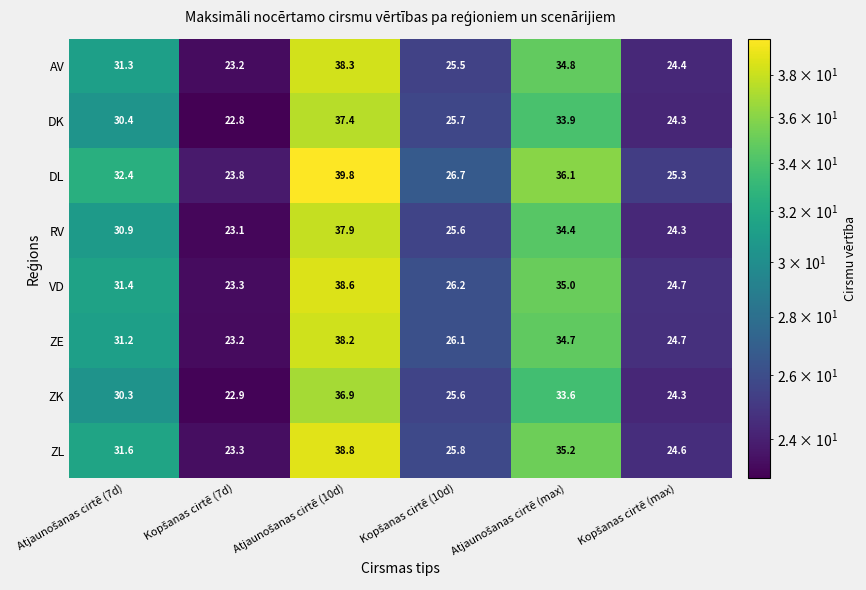

What is the maximum value for DL?

39.8